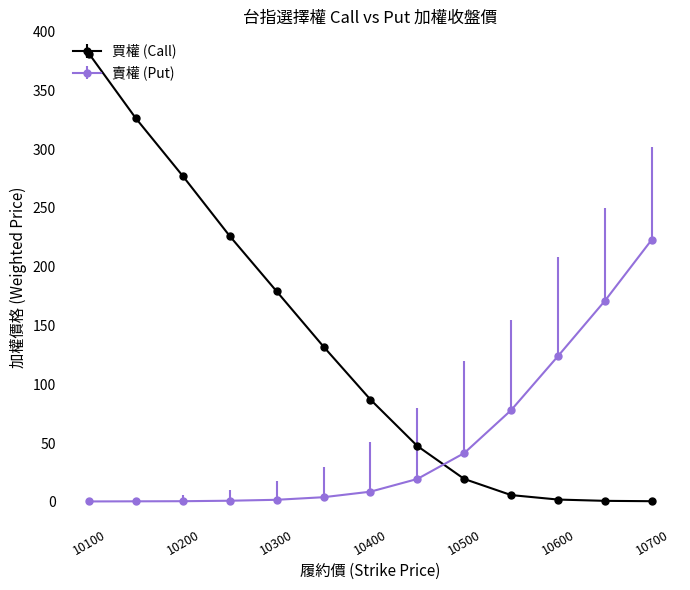

Which series has the widest spread of values?

買權 (Call)